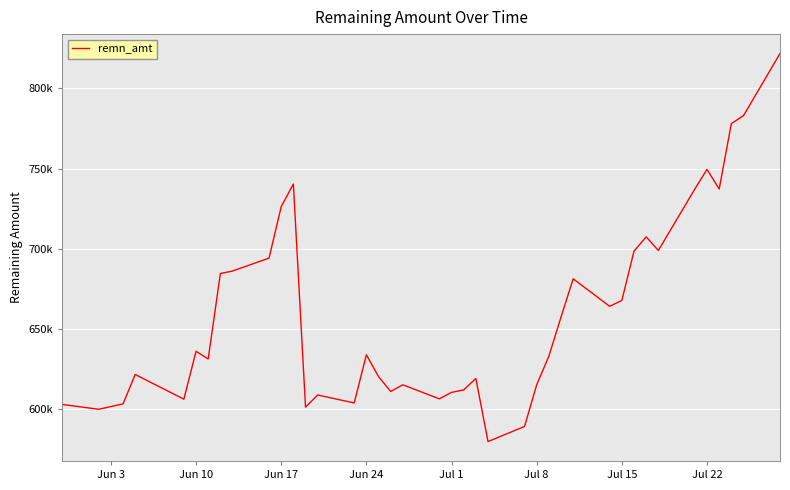

Does the chart display data point markers on the line(s)?

No